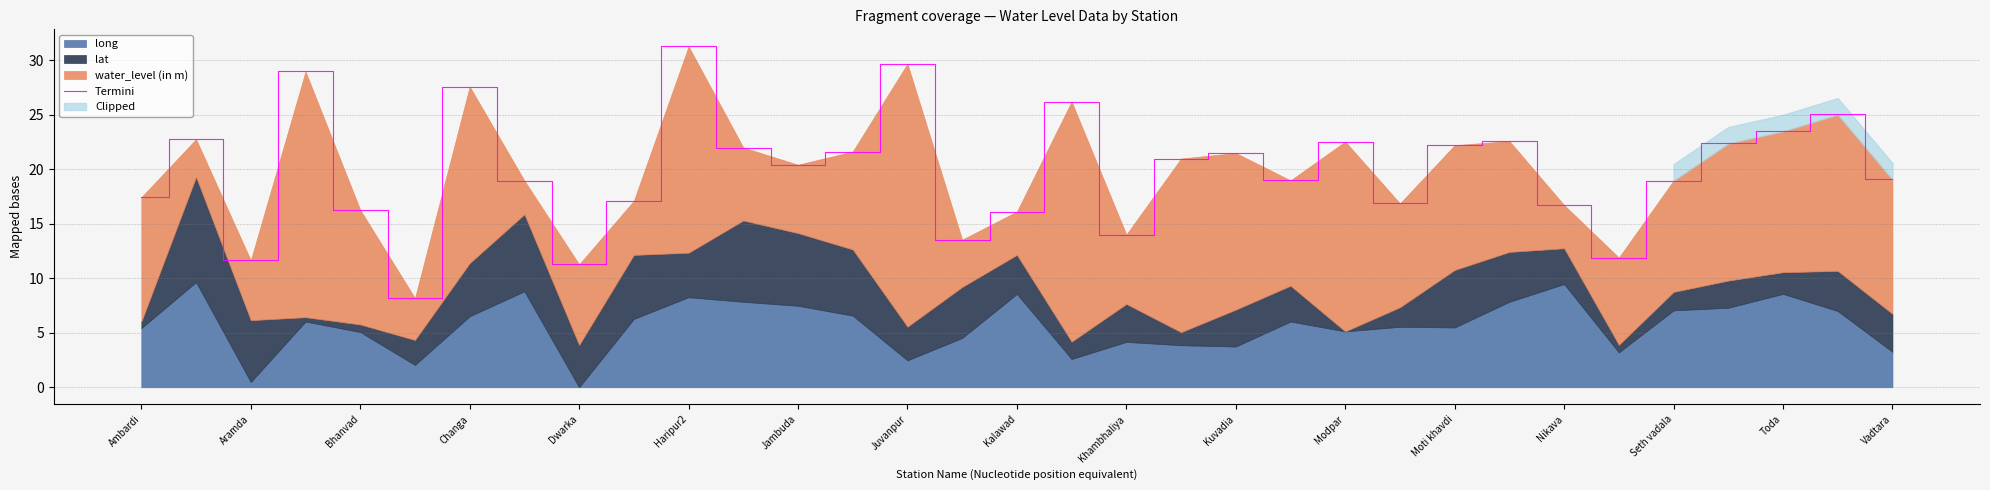

How many points are higher than both their immediate neighbors (excluding endpoints)?

10